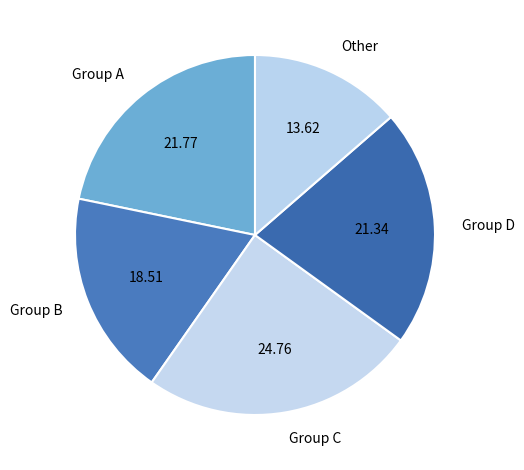

Which category has the biggest portion of the pie?

Group C